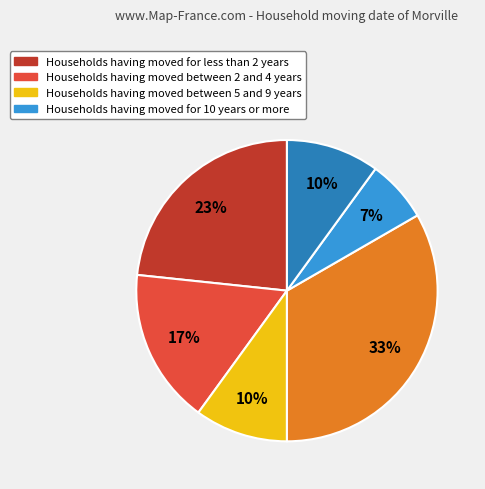

Is there any slice that represents more than half of the pie?

No